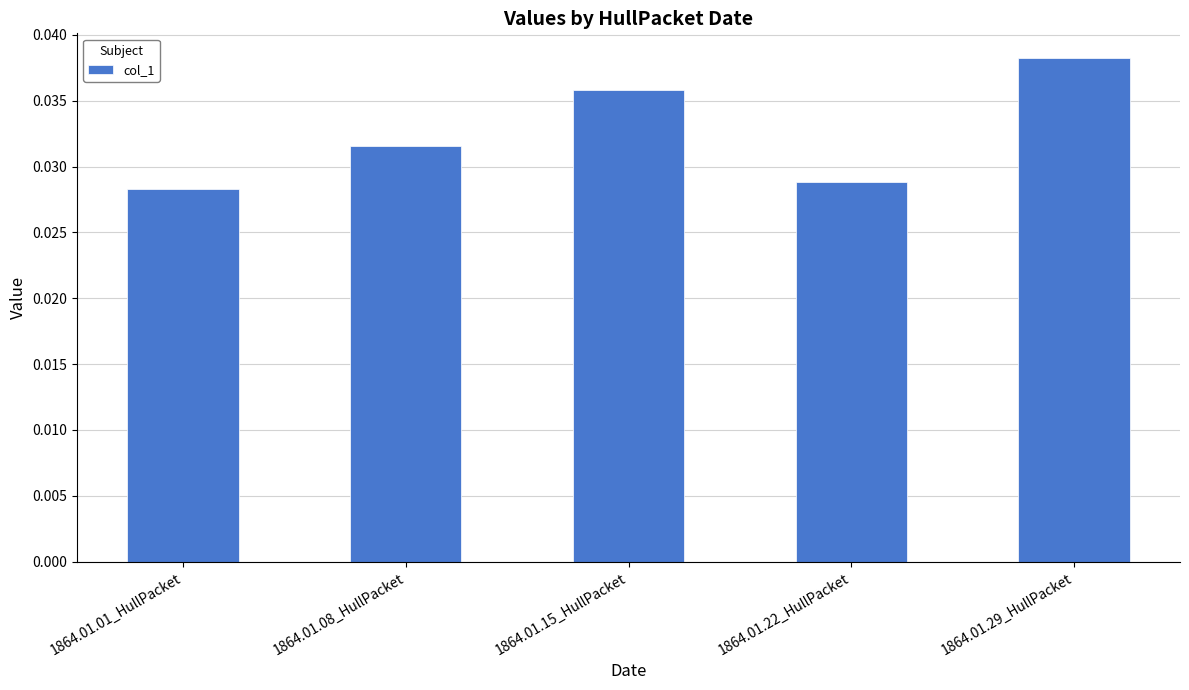

Which label corresponds to the smallest value in the chart?

1864.01.01_HullPacket